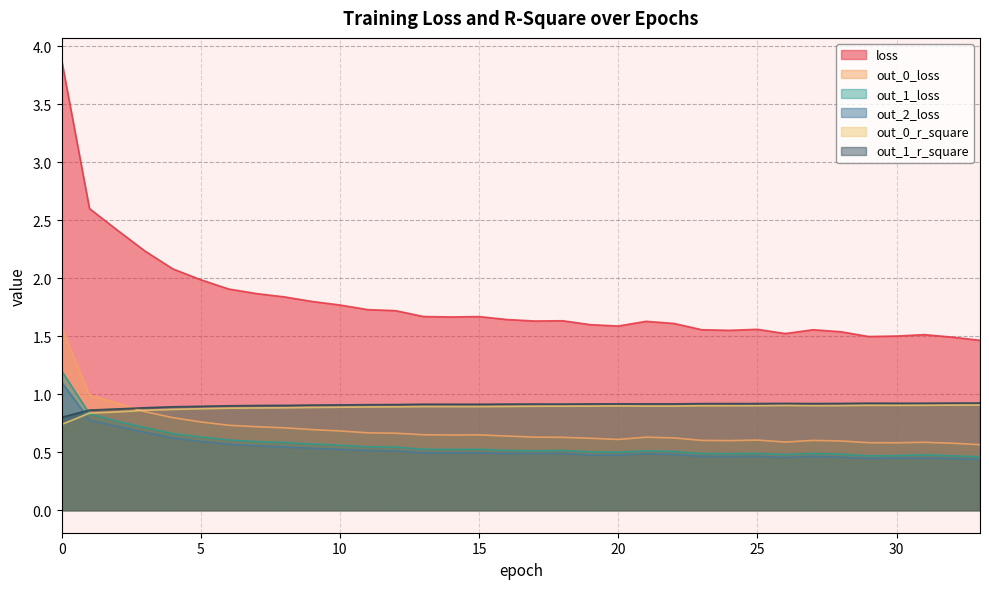

How many lines are shown in the chart?

6